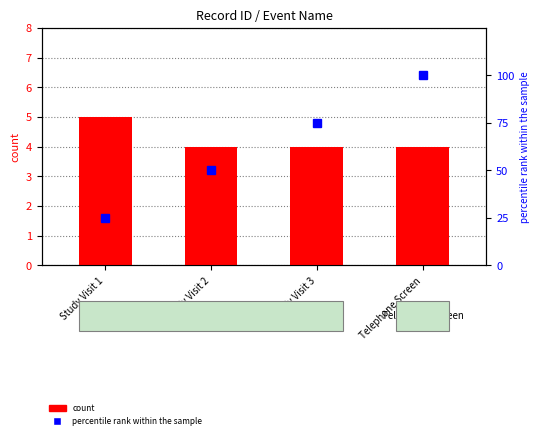

What is the value of the percentile rank within the sample bar at the 4th from the left?

100